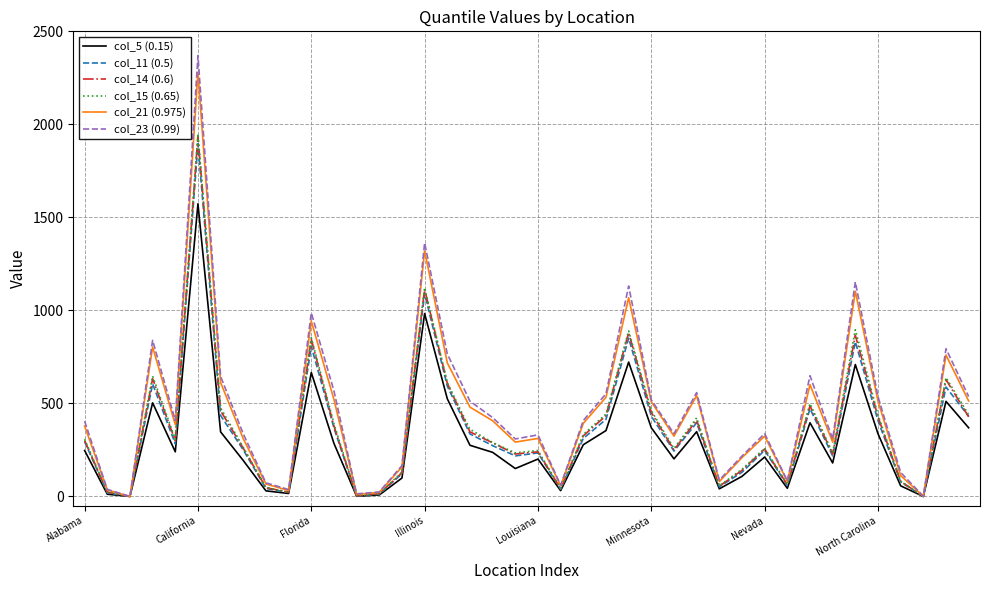

Which series has the largest range (max minus min)?

col_23 (0.99)